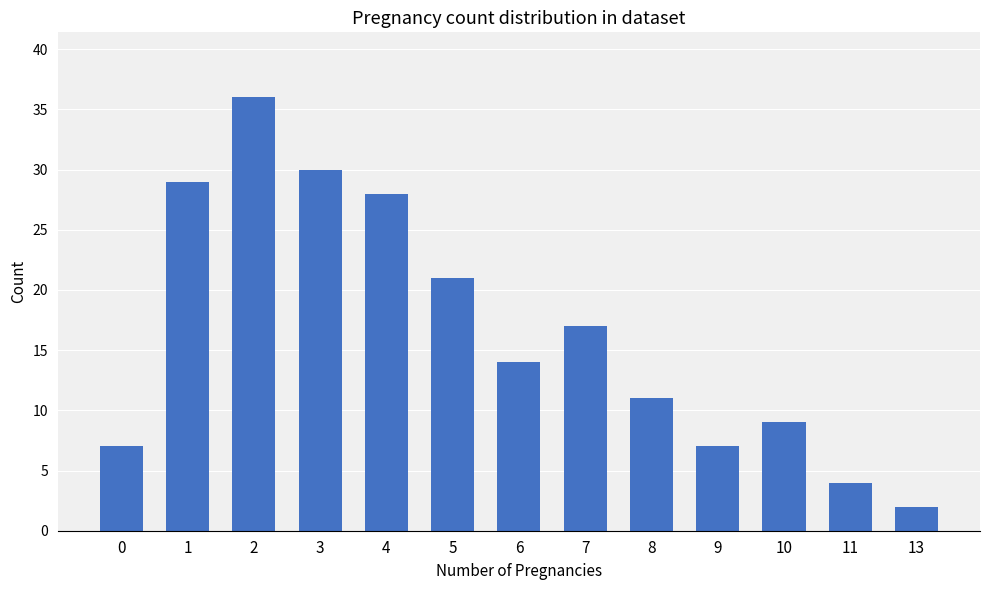

What is the difference between the maximum and minimum values?

34